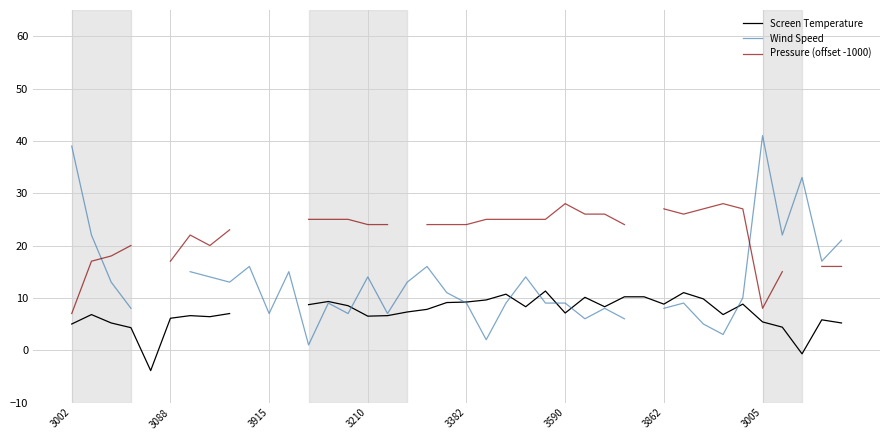

What is the sum of the Wind Speed values at 11 and 17?

28.0